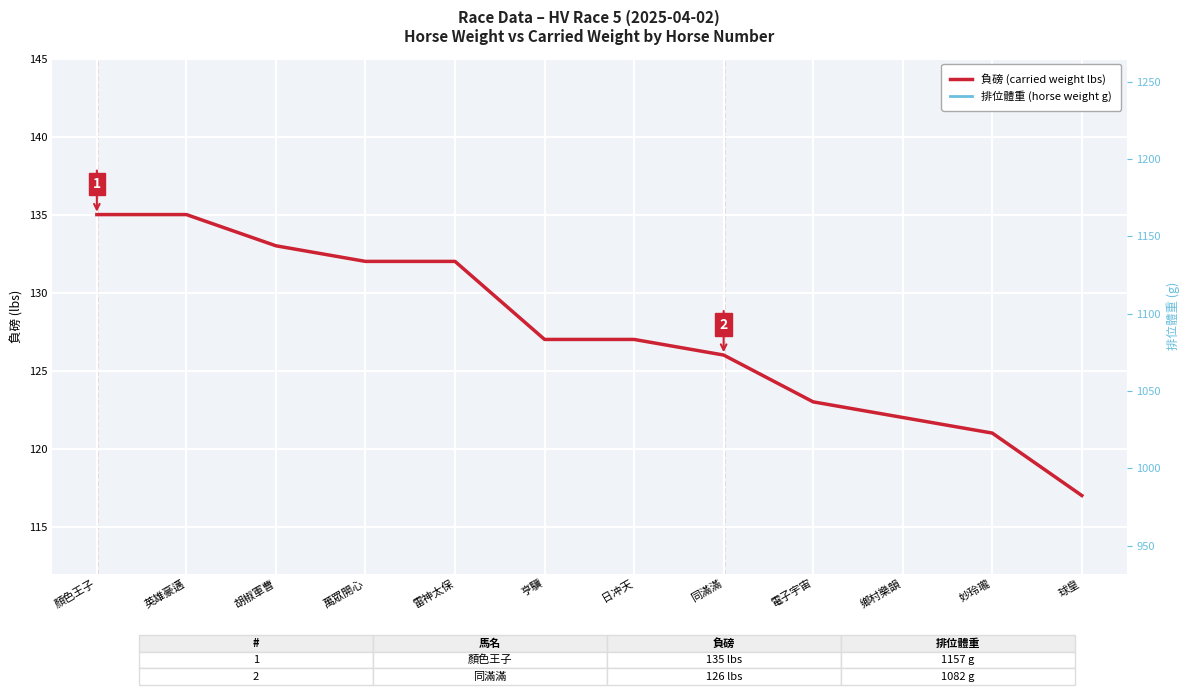

Rank the series by their average value, from lowest to highest.

負磅 (carried weight), 排位體重 (grammes)